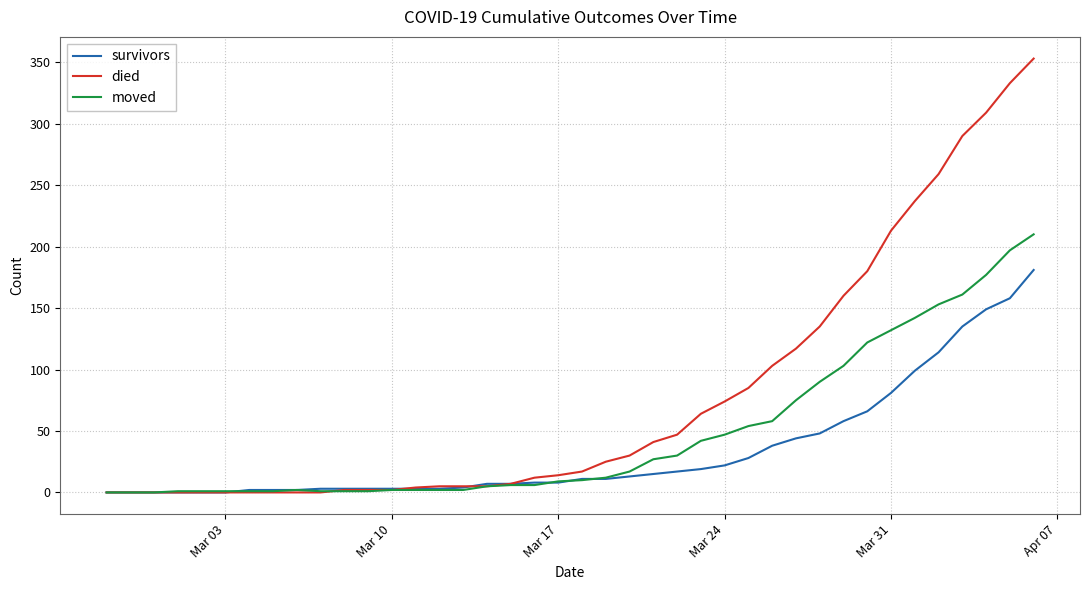

What is the maximum value shown in the chart?

353